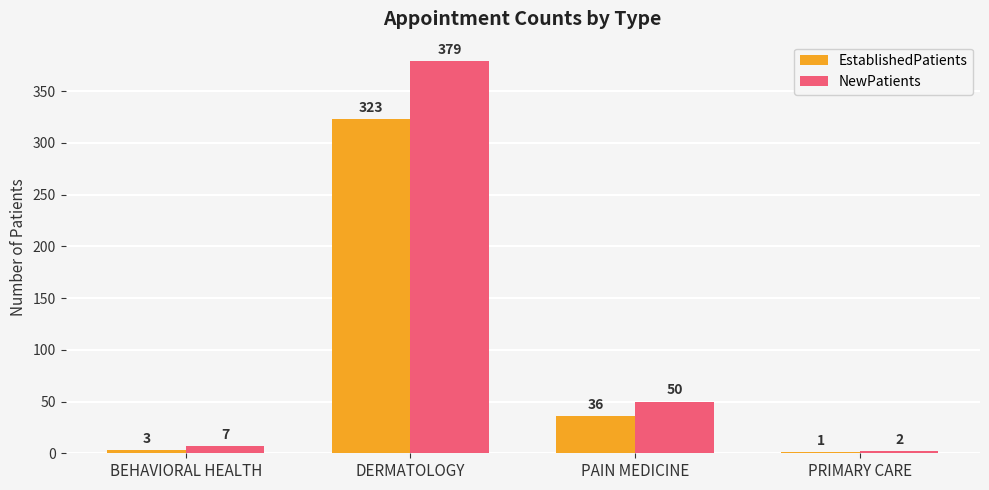

What is the spread (max minus min) of values at PRIMARY CARE?

1